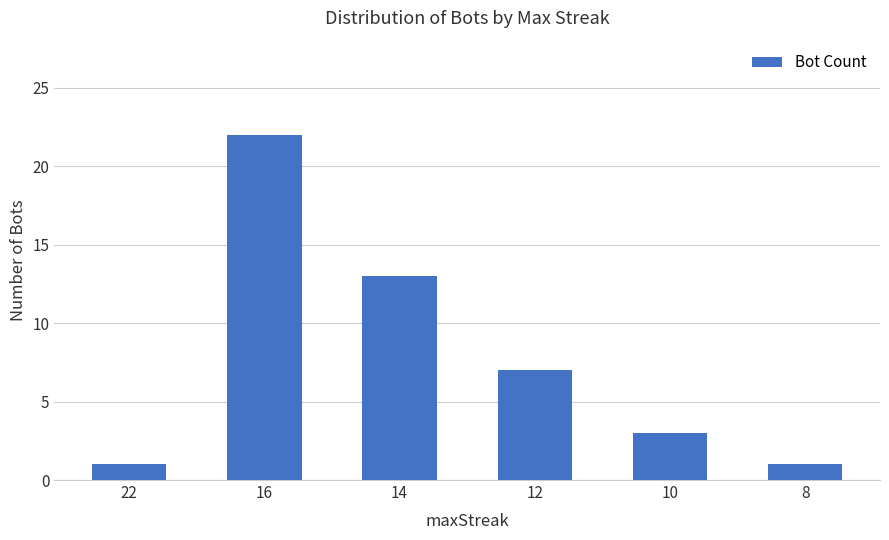

True or false: the data shows 1 at 8.

True